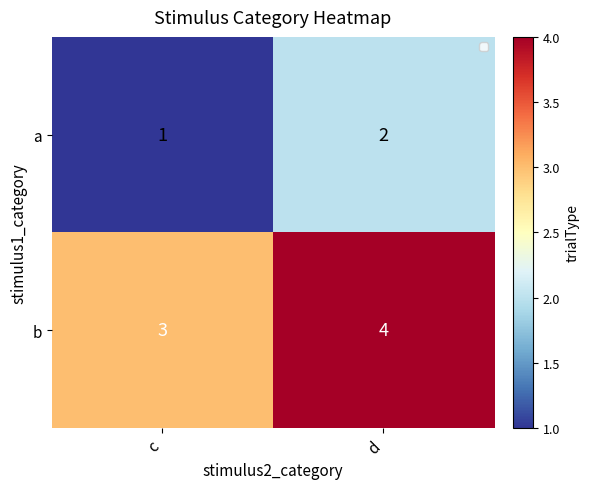

Count the number of data series in this chart.

2